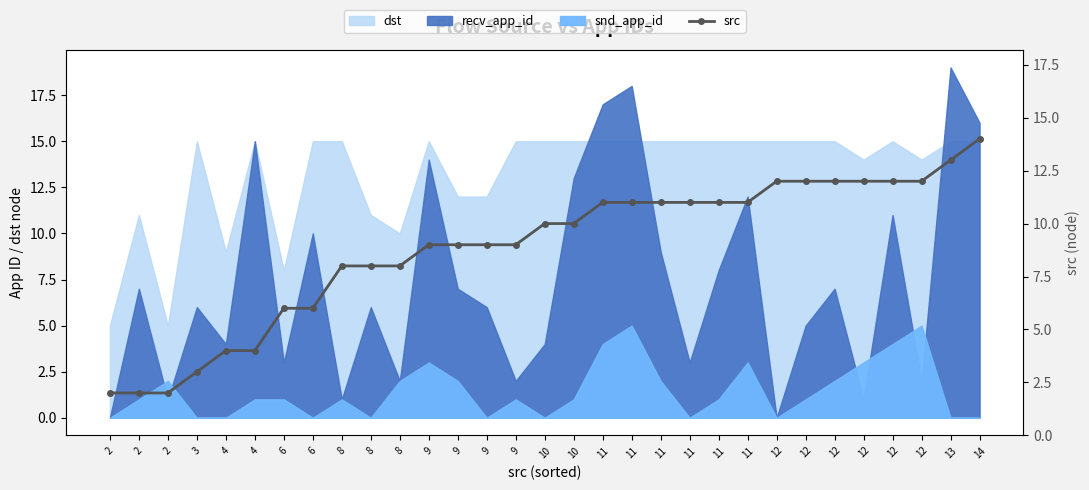

What is the value of the 15th point from the left?

9